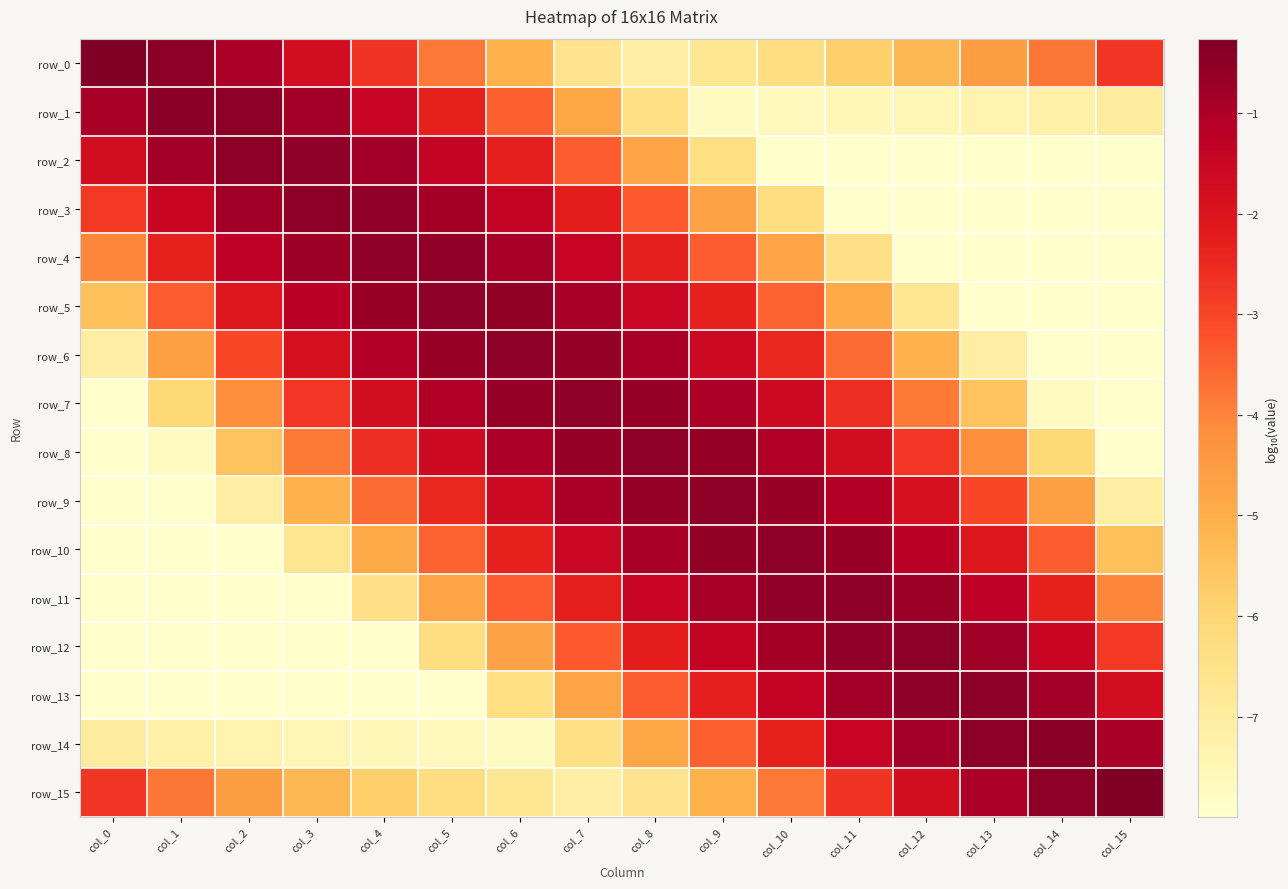

At which category does the chart reach its minimum across all series?

col_15